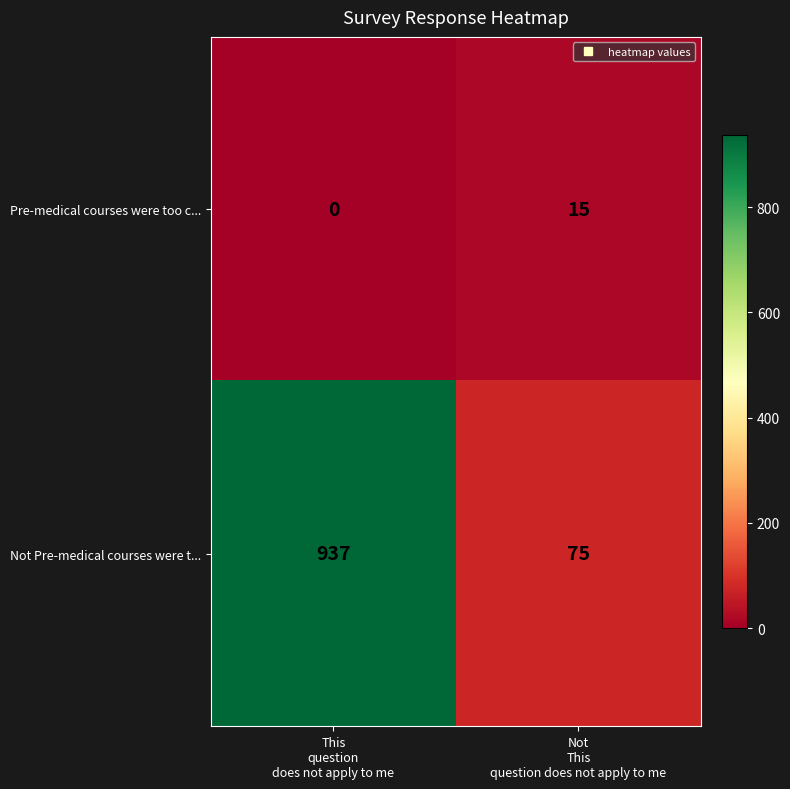

Between This
question
does not apply to me and Not
This
question does not apply to me, which series saw the biggest shift?

Not Pre-medical courses were t...